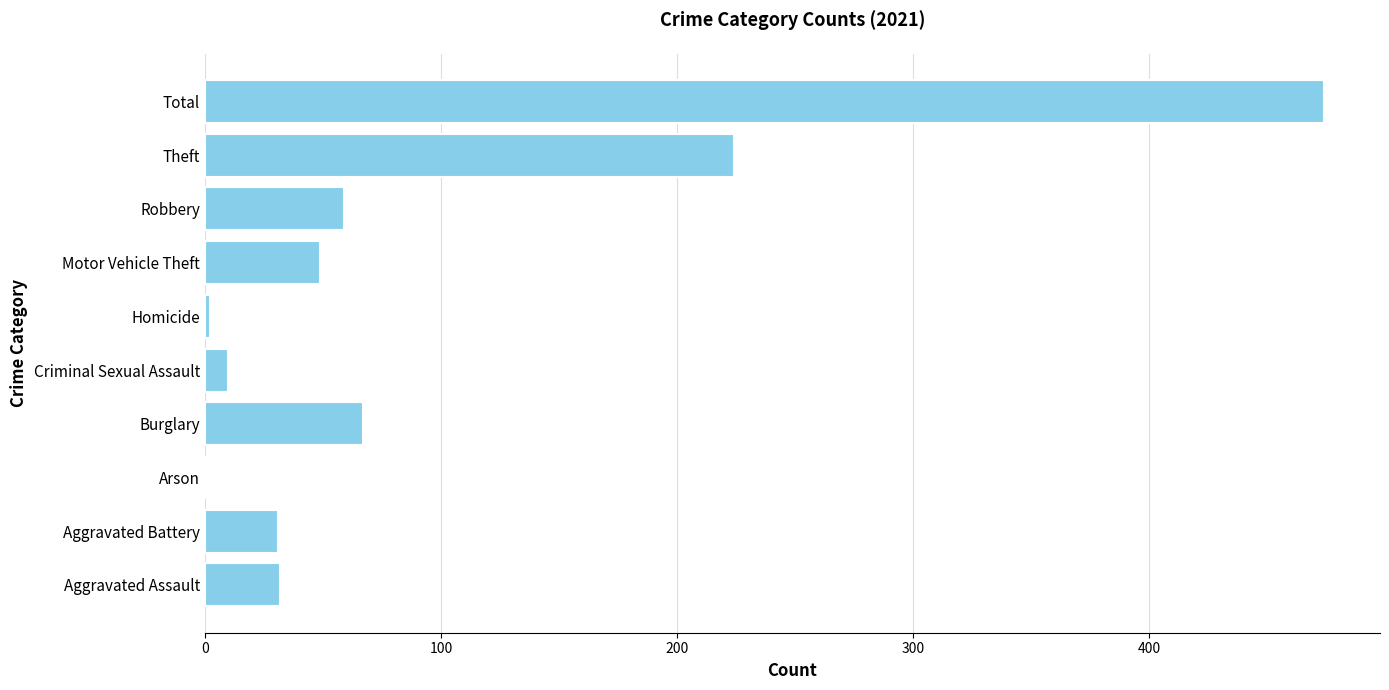

What is the change in value from Criminal Sexual Assault to Homicide?

-8